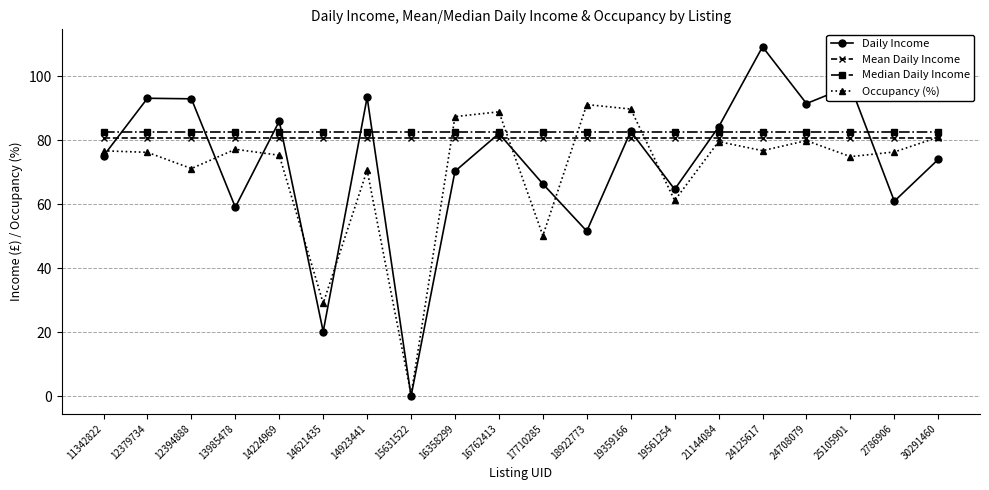

True or false: Occupancy (%) has more than 0 points higher than both neighbors.

True